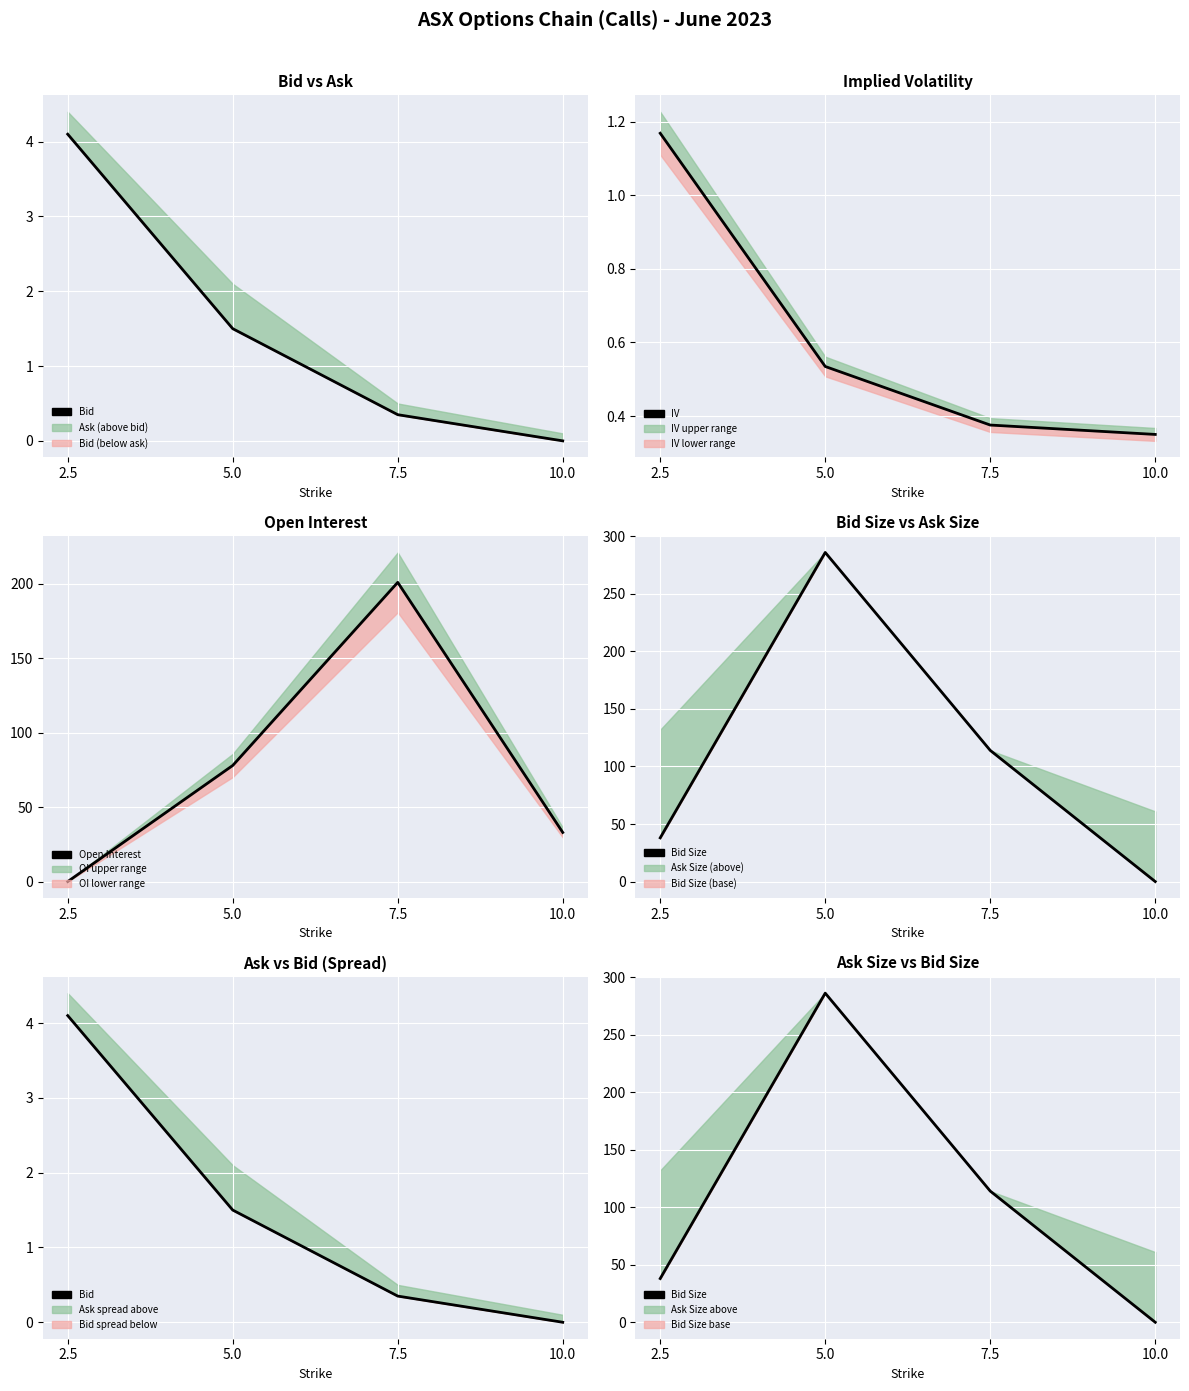

Where is the first local maximum for Open Interest?

7.5